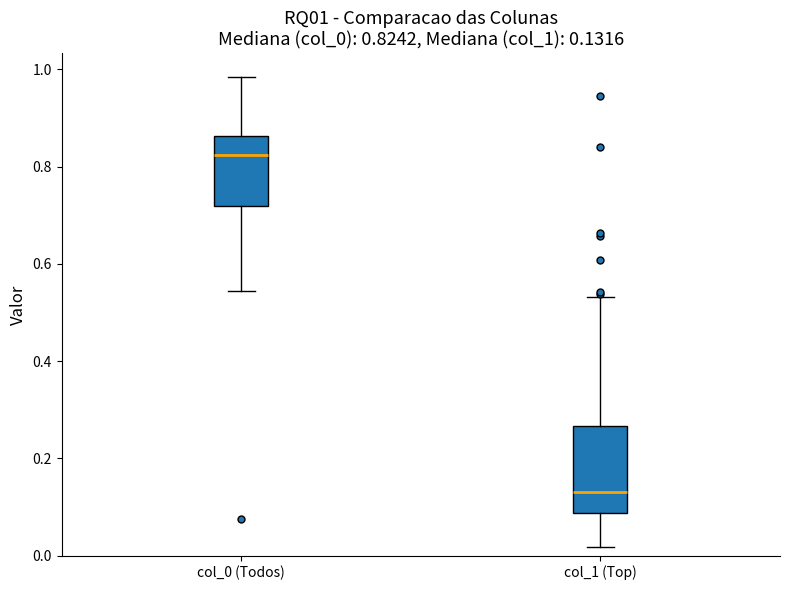

Which box is the tallest, from its lower edge to its upper edge?

col_1 (Top)